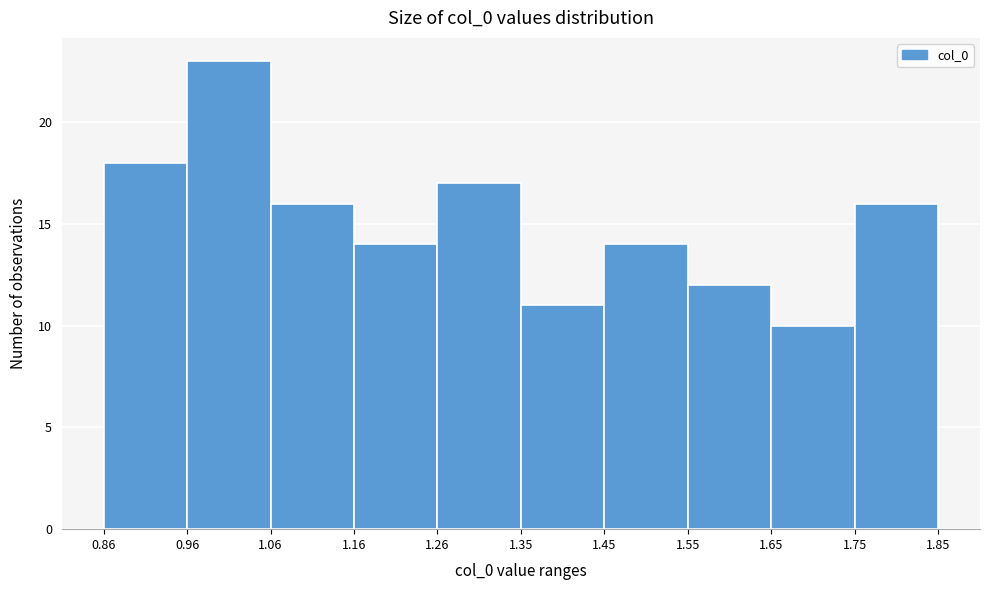

Reading left to right, transcribe this chart: for each bar, give the range it covers on the x-axis and its height. The values are not printed on the chart, so give them approximately, as read against the axis.

0.86 to 0.96: 18
0.96 to 1.06: 23
1.06 to 1.16: 16
1.16 to 1.26: 14
1.26 to 1.35: 17
1.35 to 1.45: 11
1.45 to 1.55: 14
1.55 to 1.65: 12
1.65 to 1.75: 10
1.75 to 1.85: 16